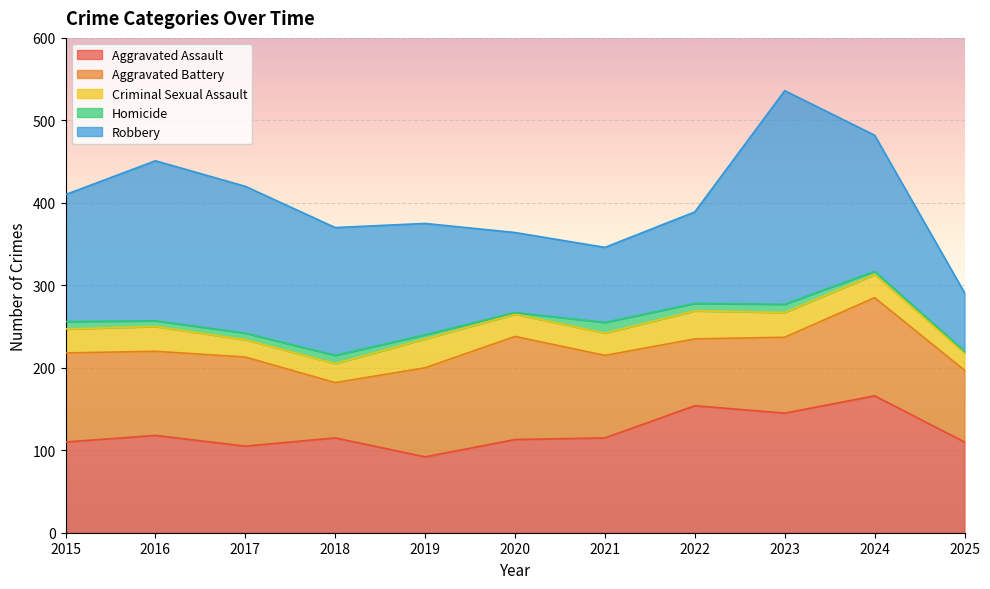

True or false: Aggravated Assault and Criminal Sexual Assault intersect in this chart.

False